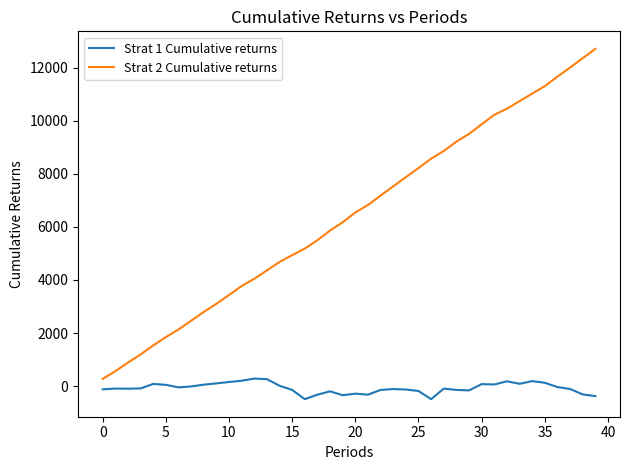

True or false: Strat 2 Cumulative returns and Strat 1 Cumulative returns intersect in this chart.

False